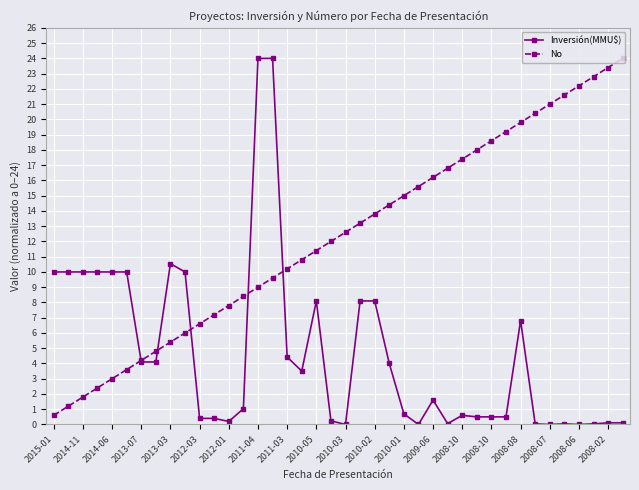

True or false: Inversión(MMU$) has more than 0 interior local peaks.

True